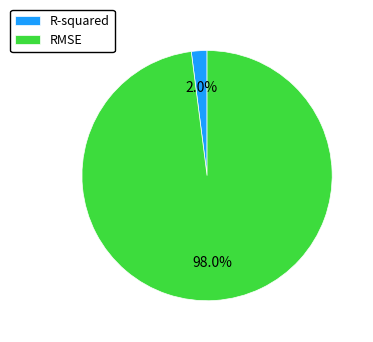

To the nearest percent, what is the difference between the RMSE and R-squared slice percentages?

96%